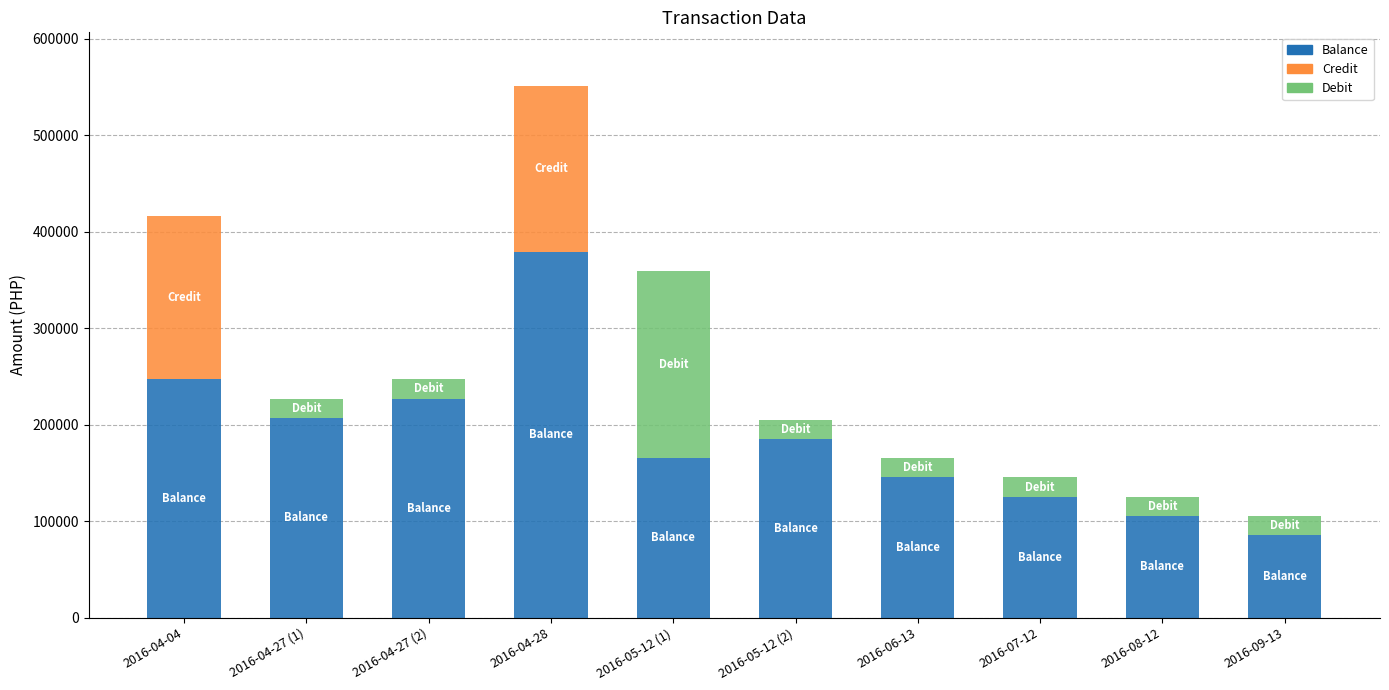

What is the total value across all series at 2016-05-12 (2)?

205314.5